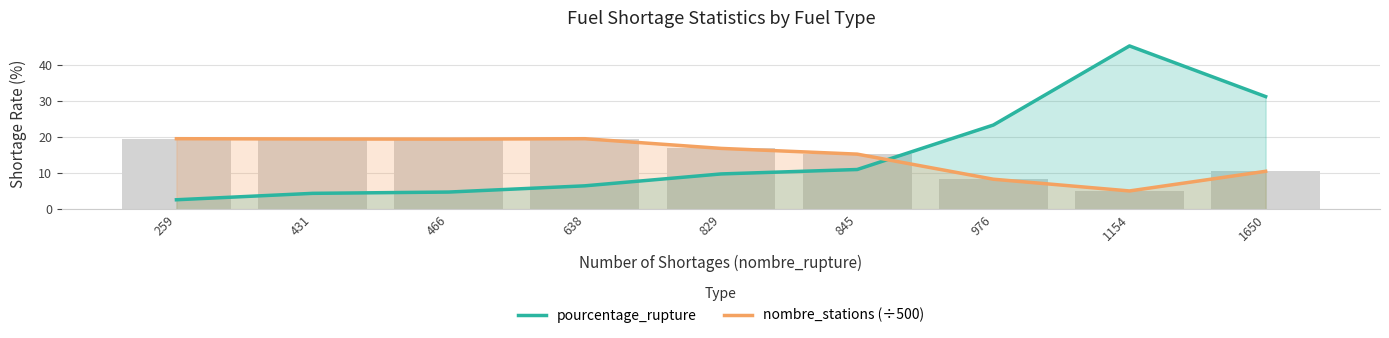

What are all the series names shown in the legend?

pourcentage_rupture, nombre_stations (÷500)